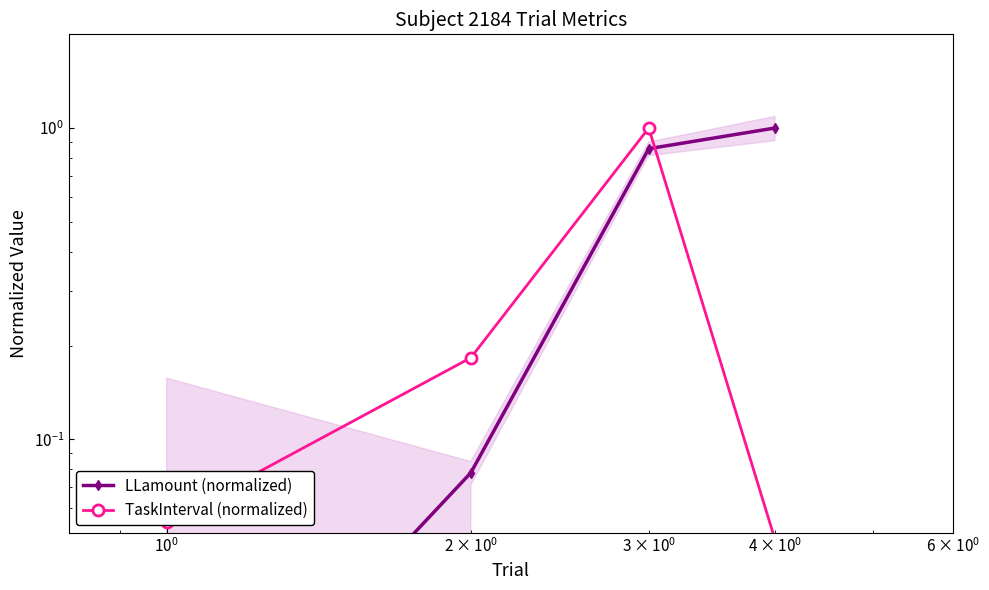

Does the chart display data point markers on the line(s)?

Yes